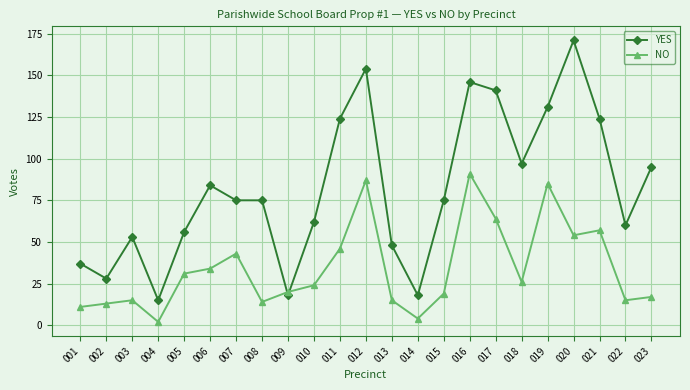

What is the difference between the maximum and minimum values in the YES series?

156